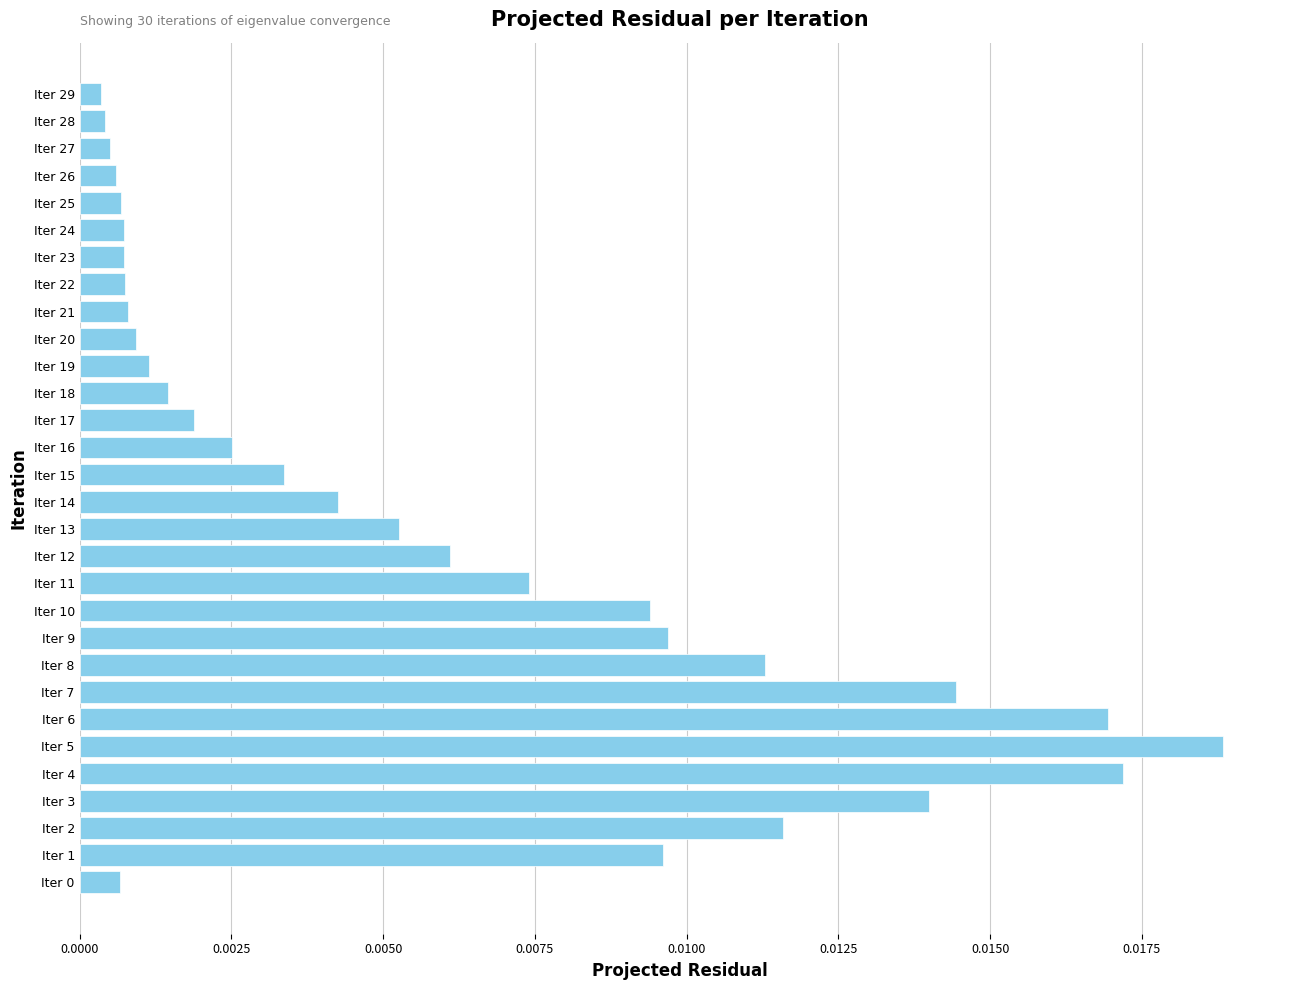

Are the bars grouped side by side (vs. stacked)?

No